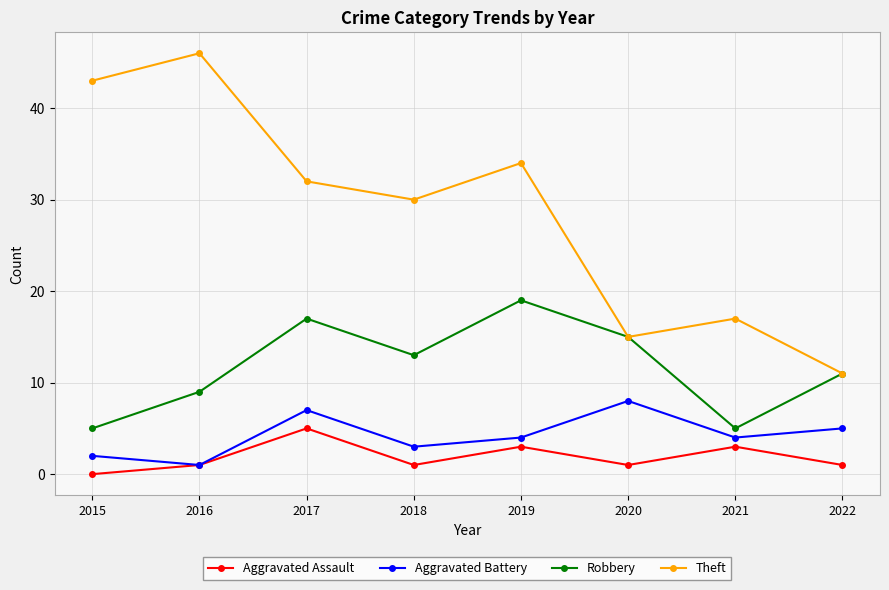

How many lines are shown in the chart?

4